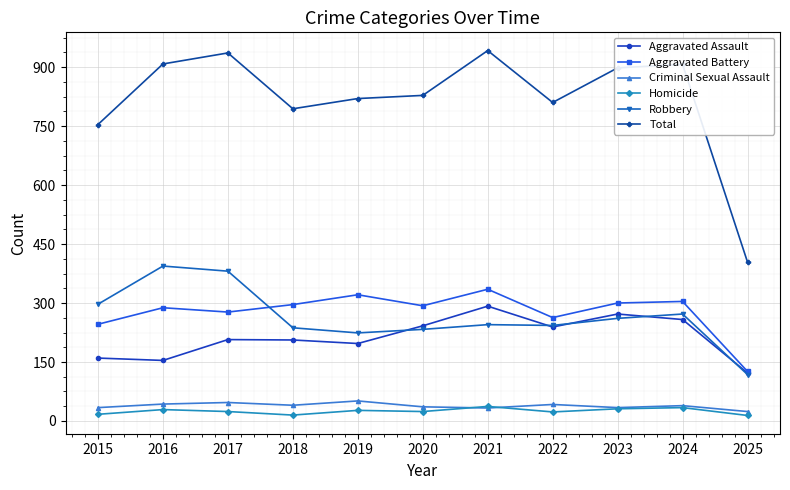

At which category does Total reach its first local peak?

2017